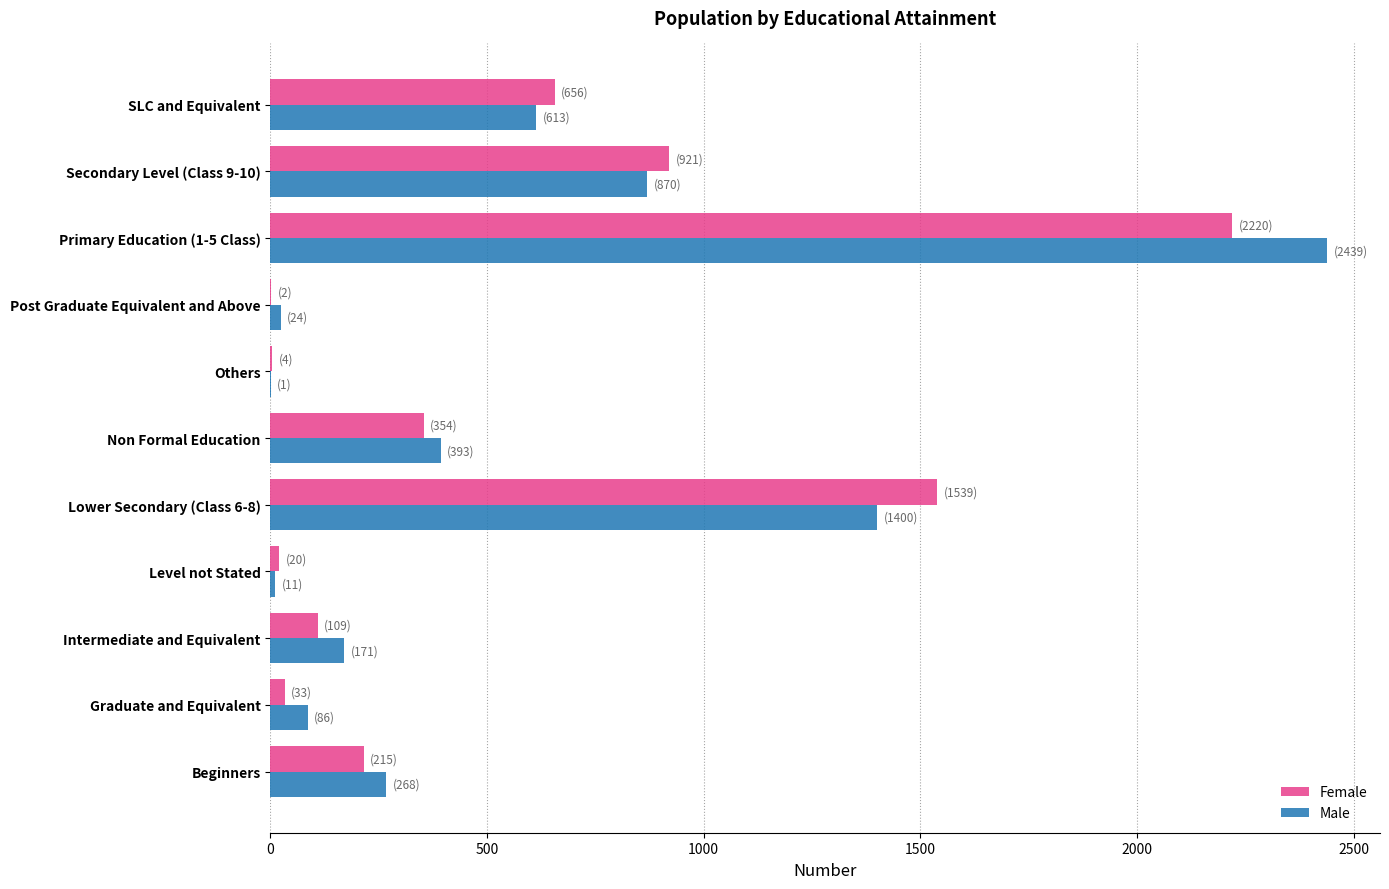

What is the sum of all Male values?

6276